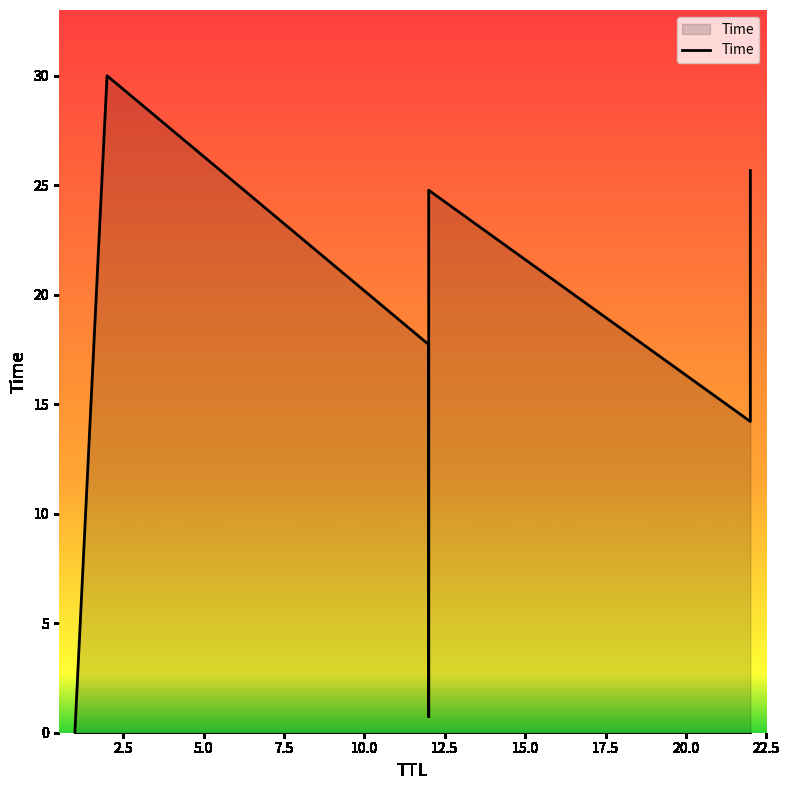

At which category does the chart reach its peak across all series?

2